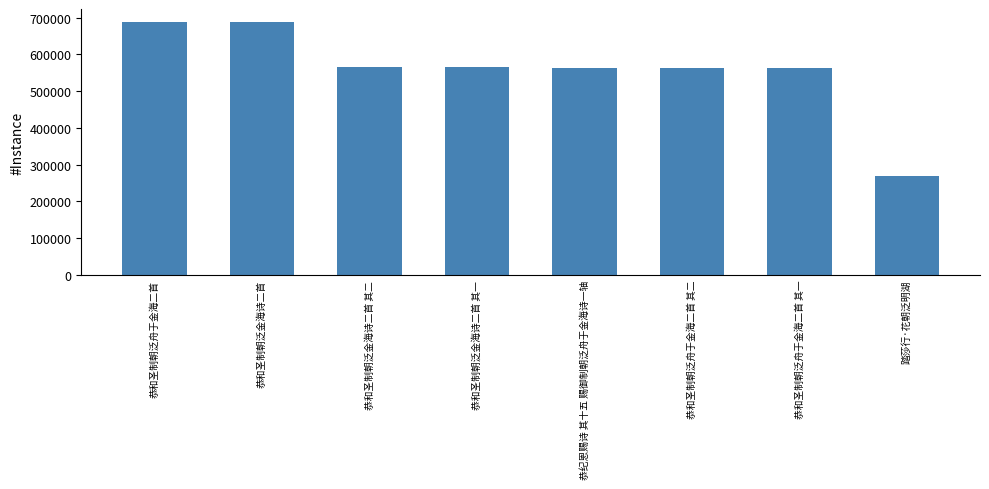

The chart shows a value of 782601 at 恭和圣制朝泛金海诗二首 其二. True or false?

False